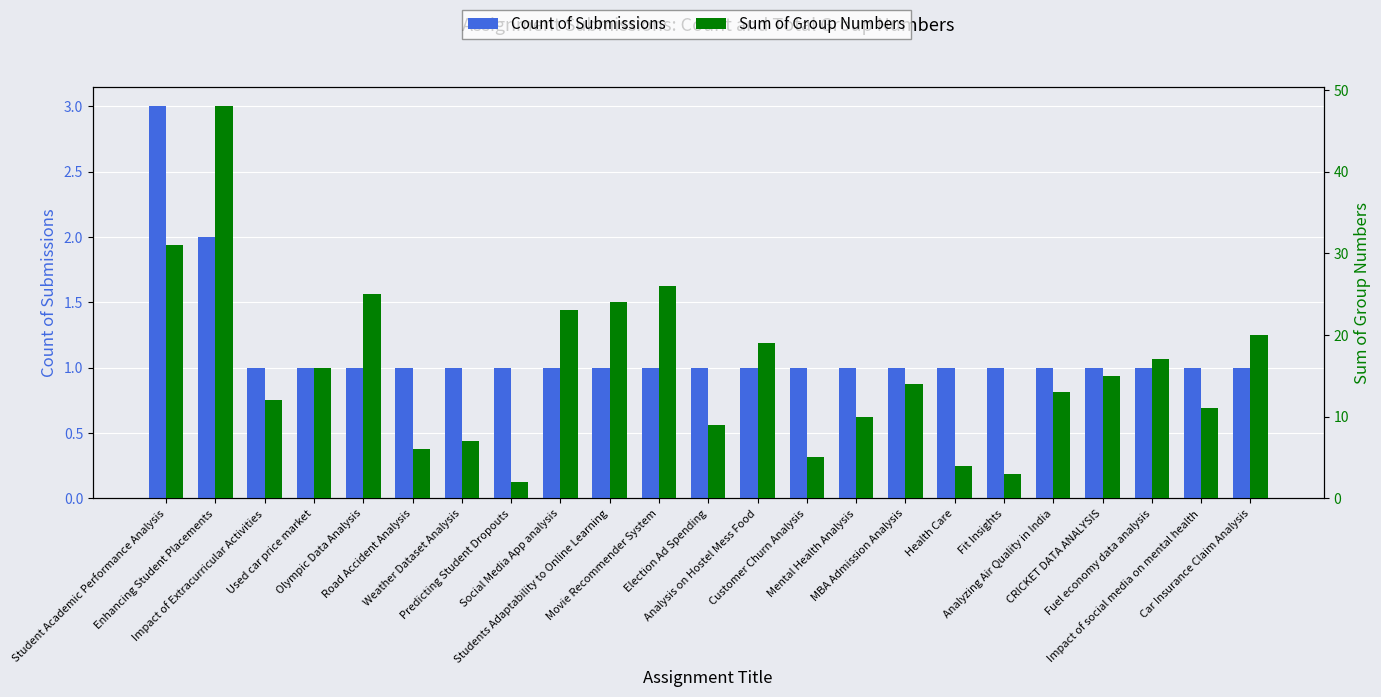

How many values in the Sum of Group Numbers series are below 14?

11